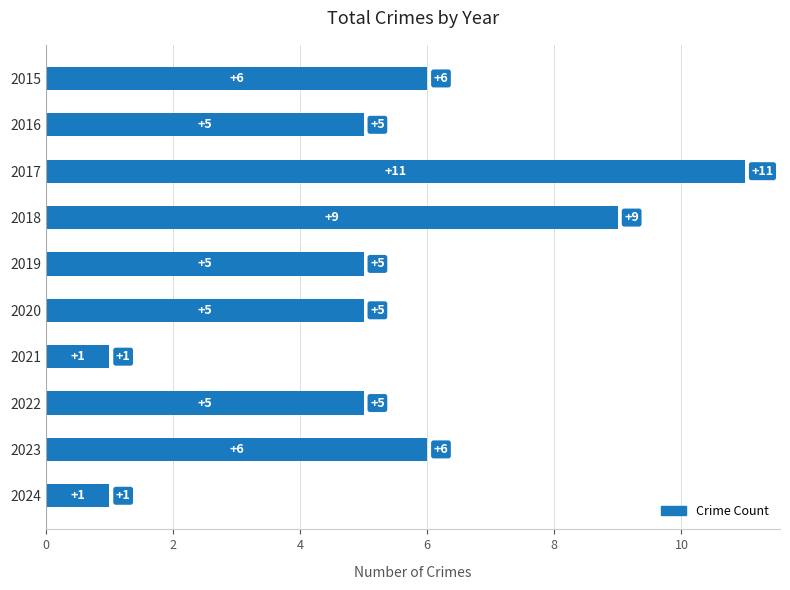

How many values are between 5 and 6?

6